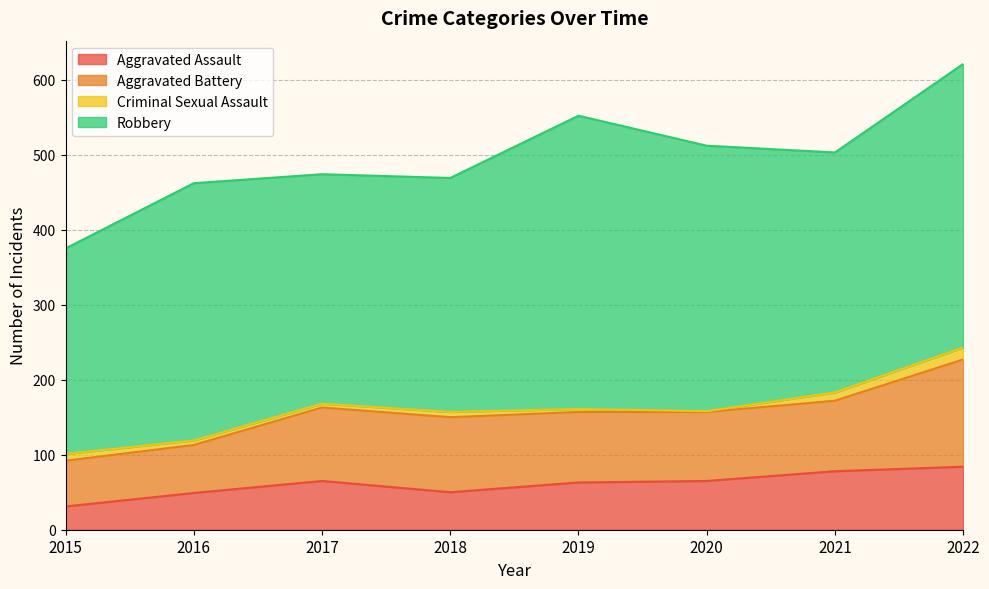

What is the highest value of the Aggravated Battery series?

143